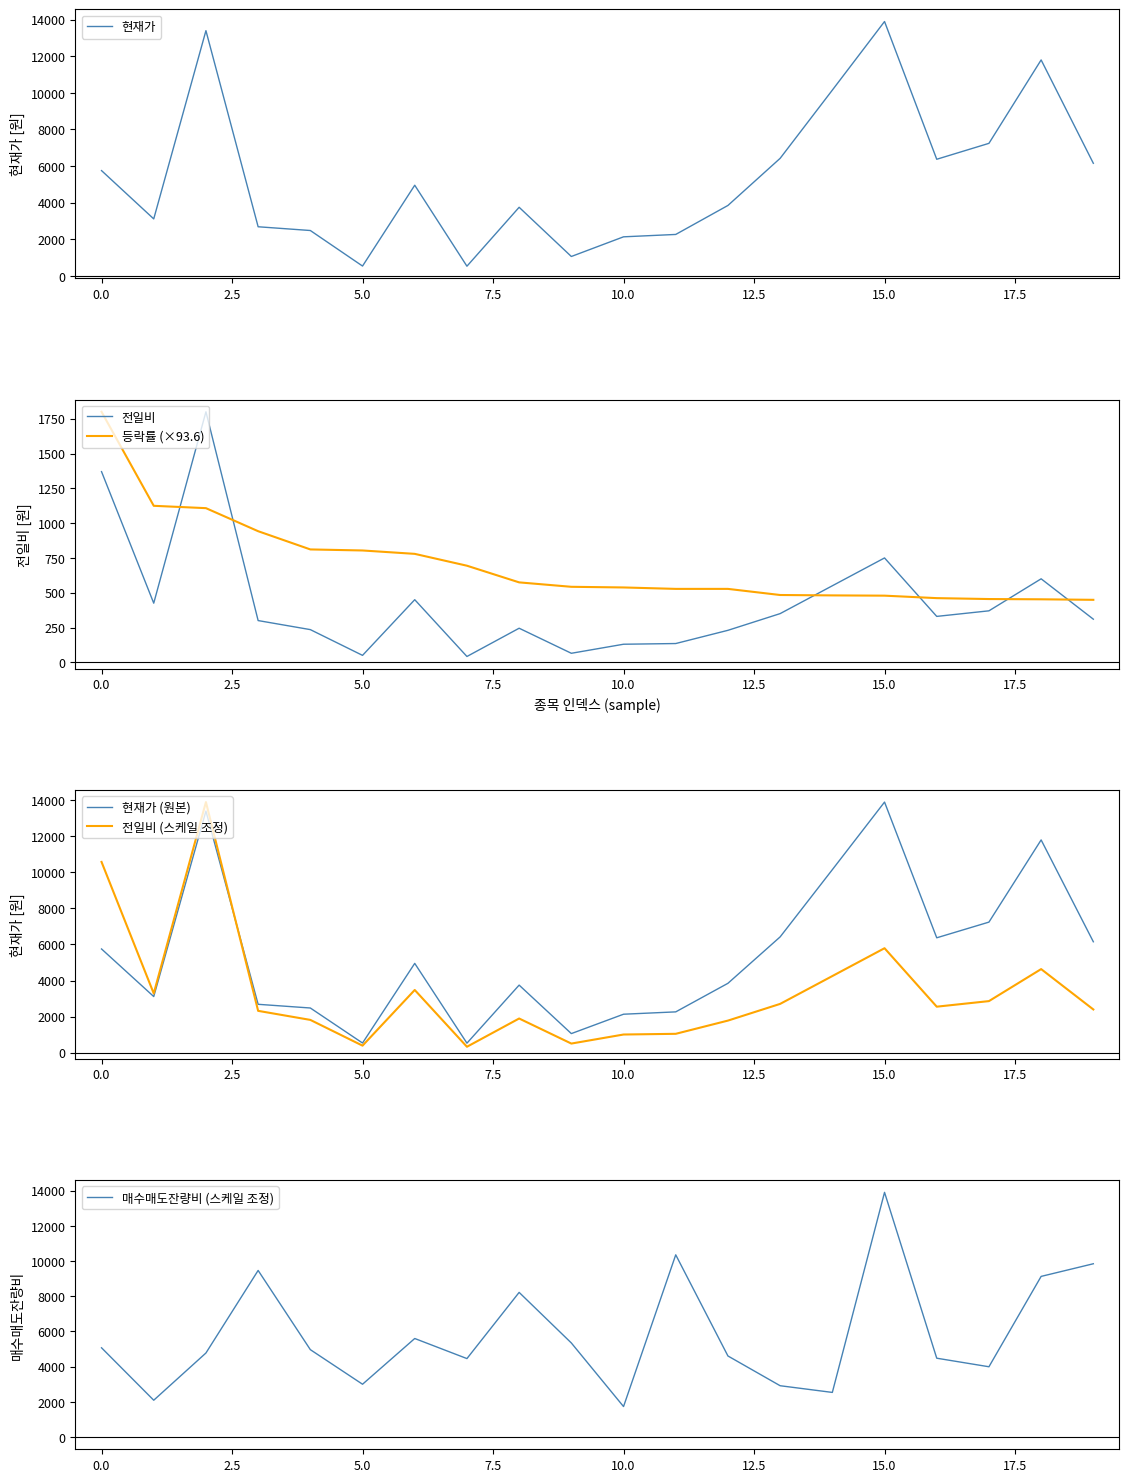

True or false: 등락률 (×93.6) and 전일비 cross at least once.

True